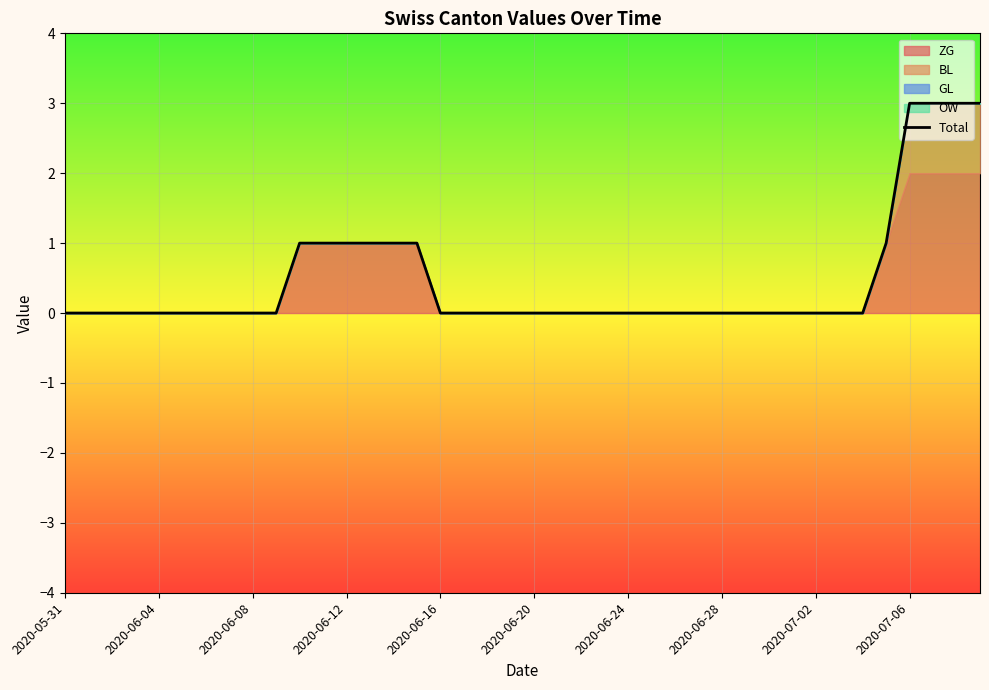

The value of Total at 2020-06-08 is 0. True or false?

True